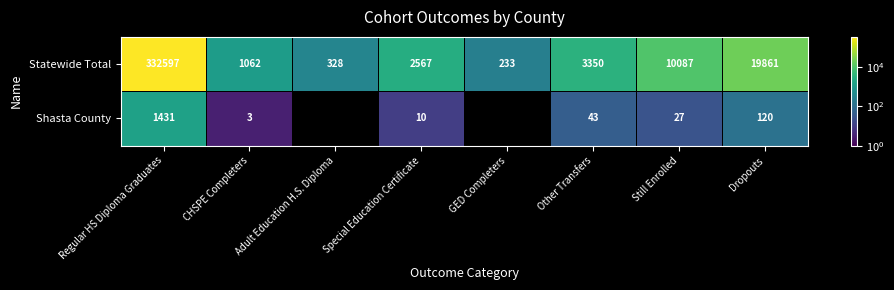

What is the difference between the highest and lowest values at Other Transfers?

3307